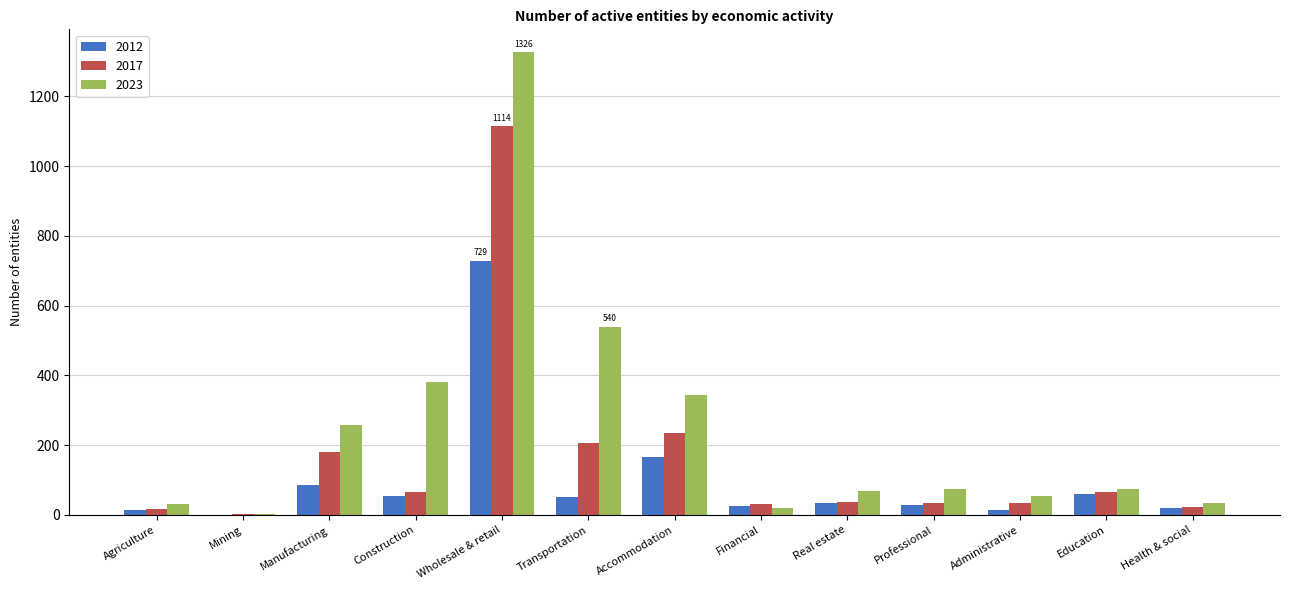

What is the total value across all series at Transportation?

797